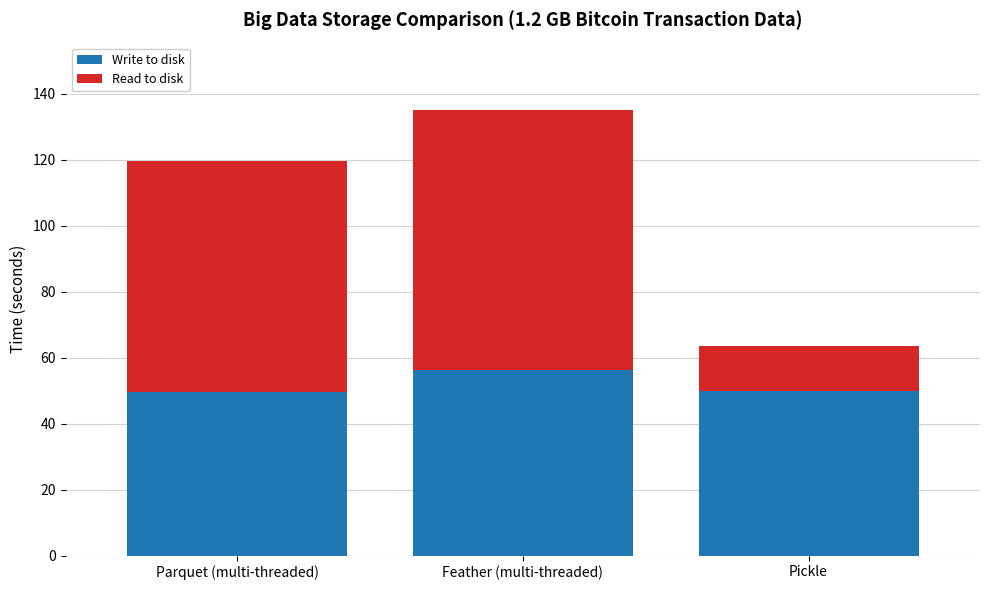

Where is Write to disk nearest to the value 52?

Pickle